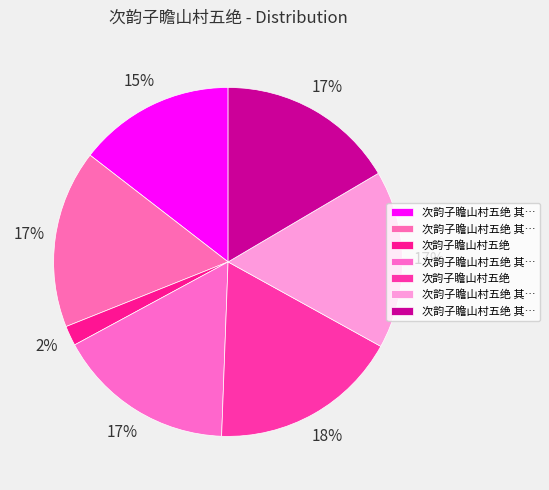

How many segments does this pie chart have?

7